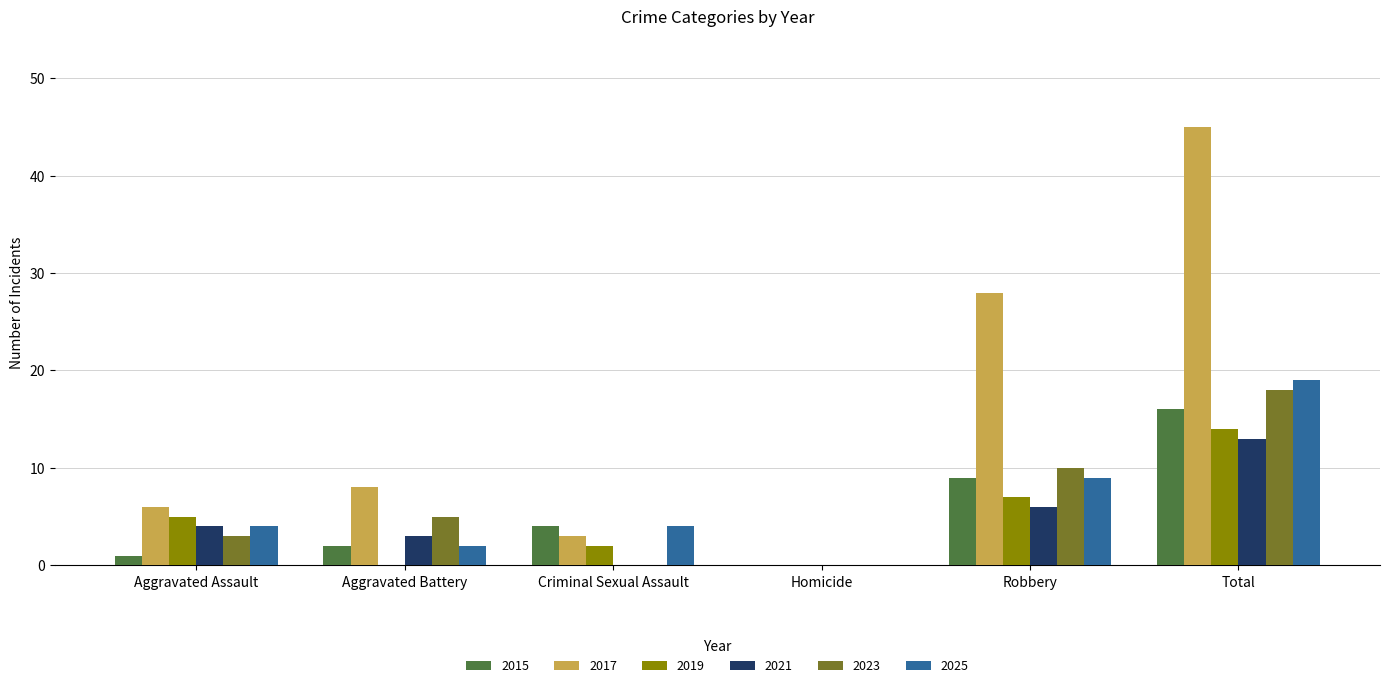

Reading left to right, what are all the values shown in this chart?

2015: 1	2	4	0	9	16
2017: 6	8	3	0	28	45
2019: 5	0	2	0	7	14
2021: 4	3	0	0	6	13
2023: 3	5	0	0	10	18
2025: 4	2	4	0	9	19